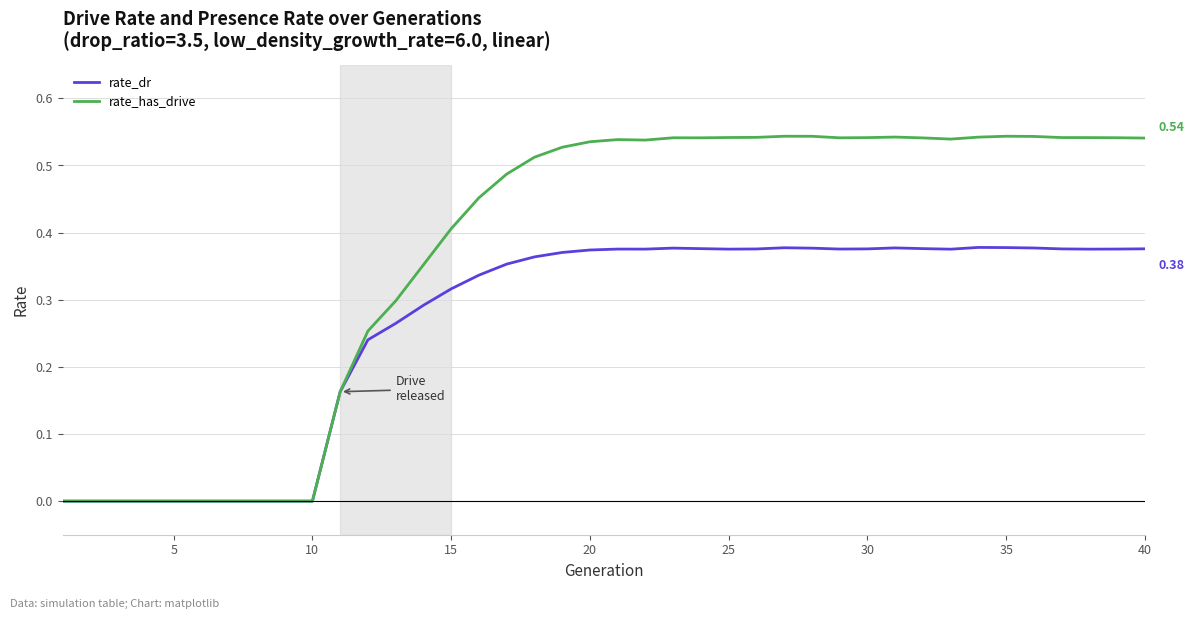

Which series has the largest range (max minus min)?

rate_has_drive